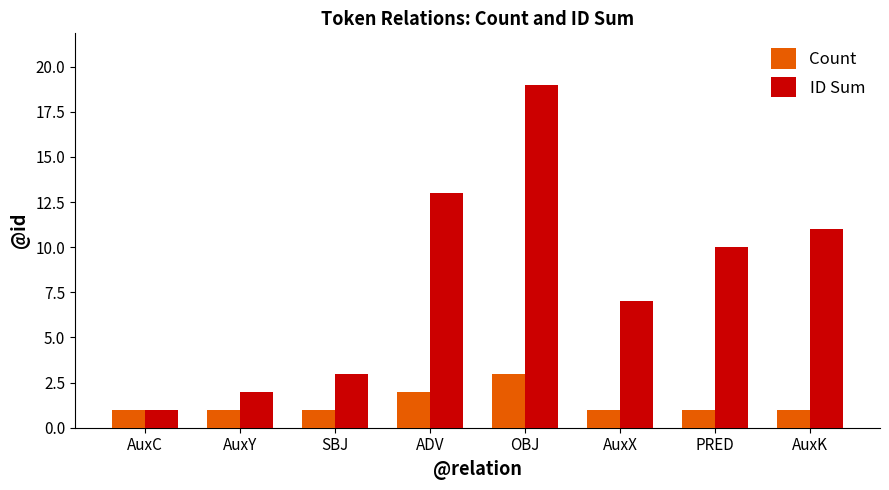

What is the lowest value of the Count series?

1